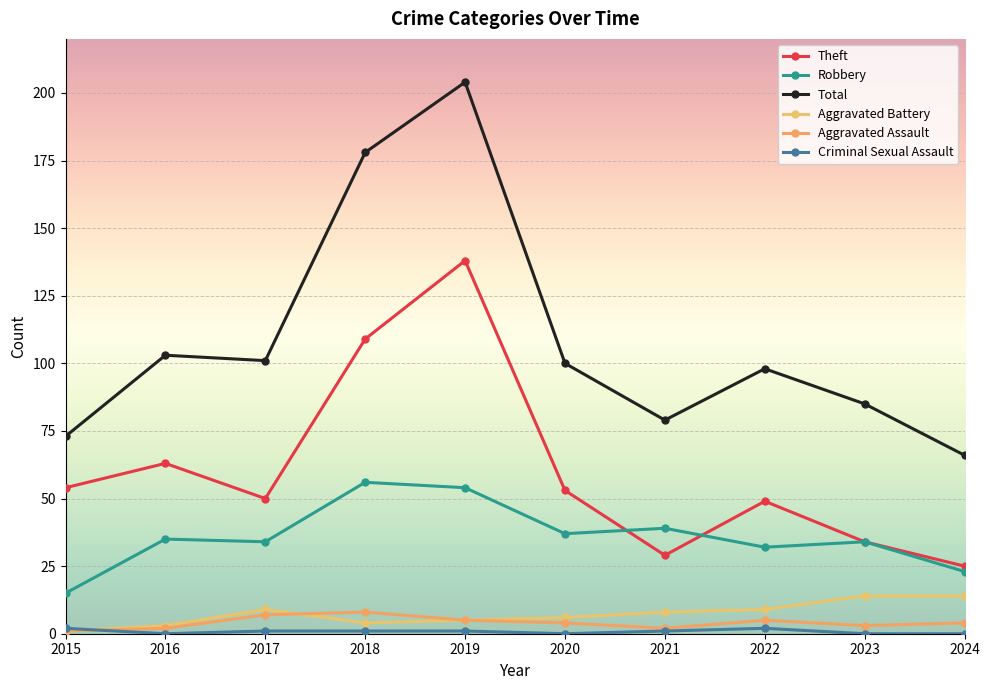

How many lines are shown in the chart?

6